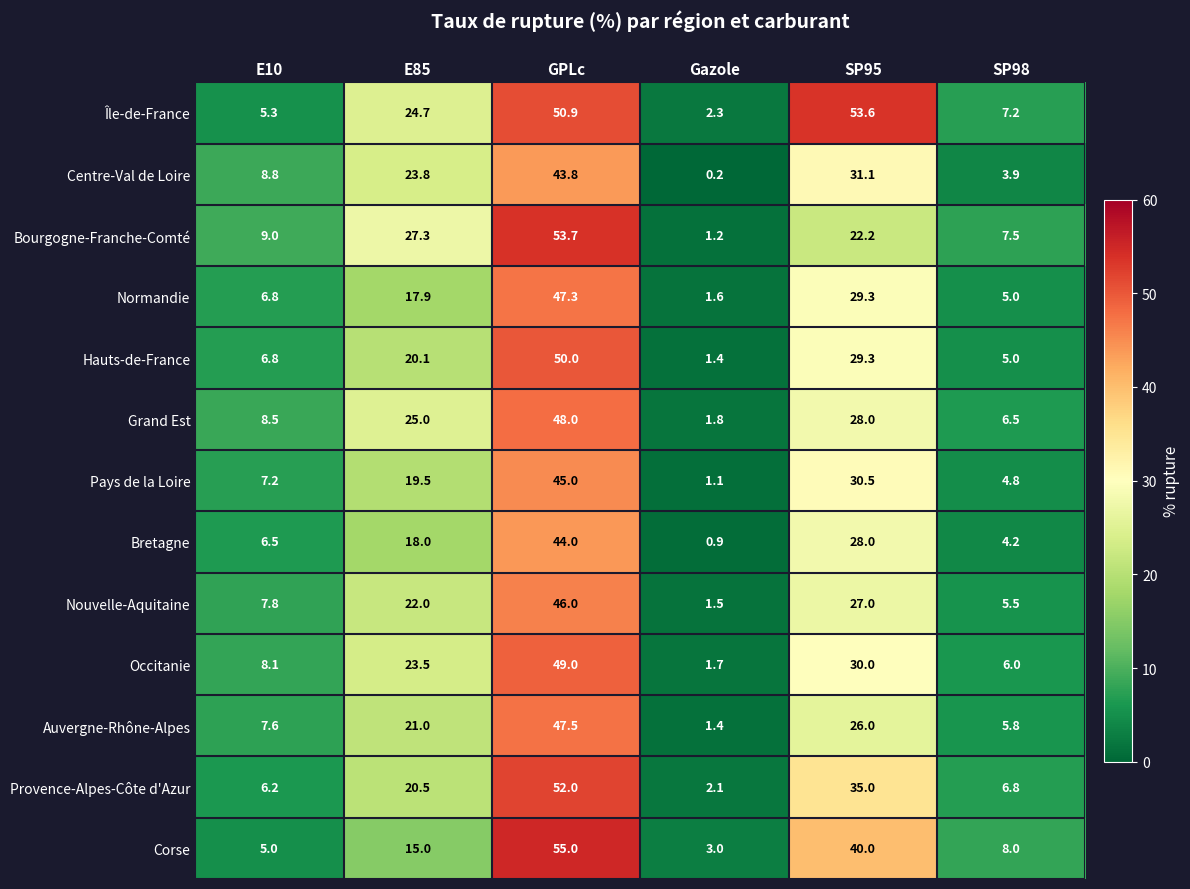

Between E10 and Gazole, which series saw the biggest shift?

Centre-Val de Loire